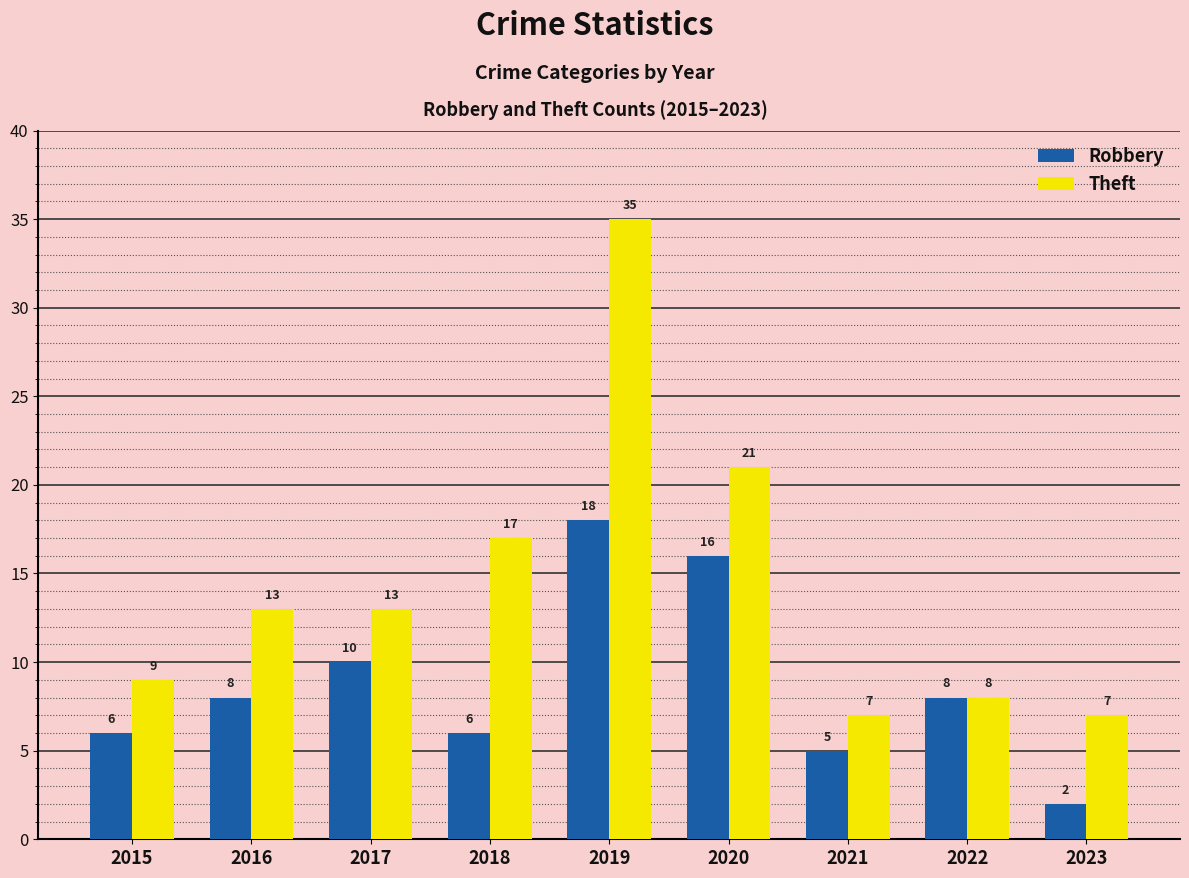

How many distinct data groups are displayed?

2